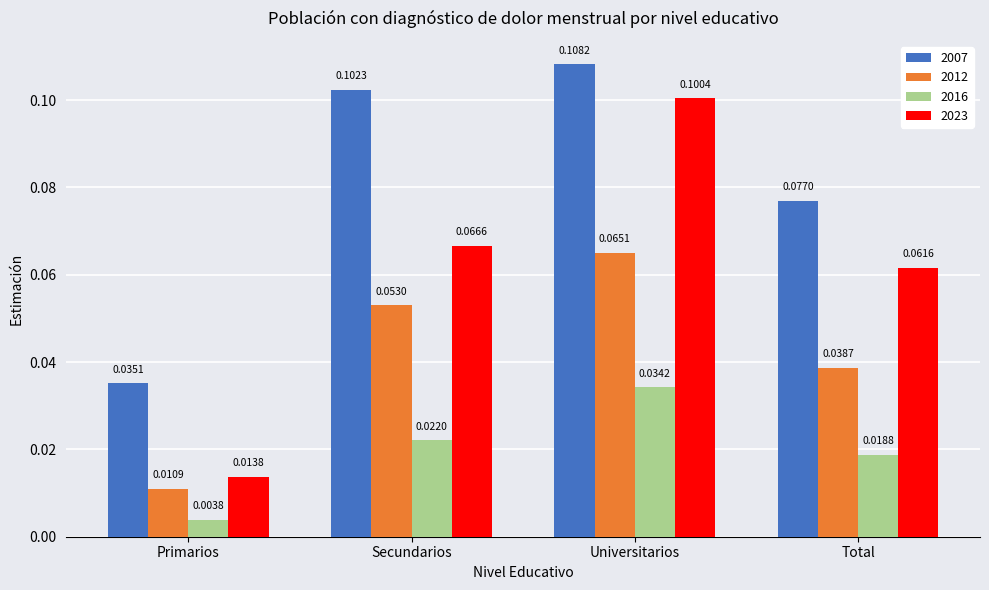

At which label is 2016 closest to 0?

Primarios